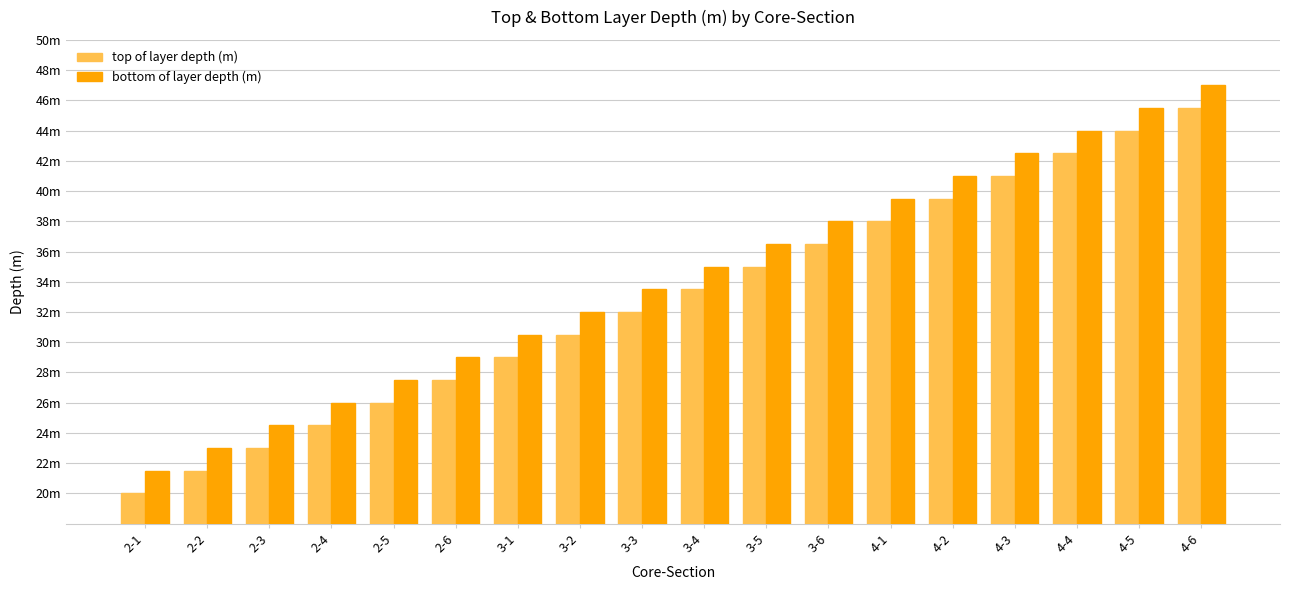

Does the chart contain stacked bars?

No